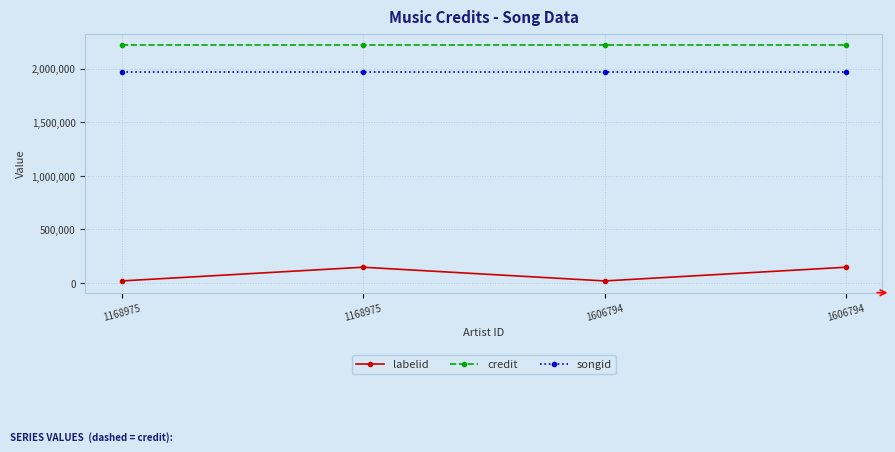

True or false: labelid and credit intersect in this chart.

False